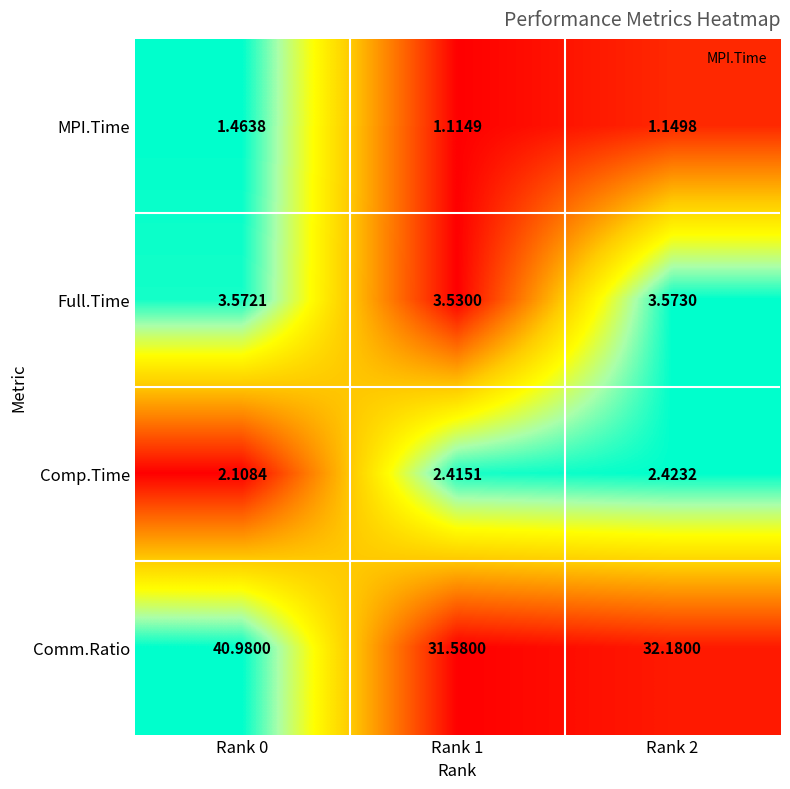

Is the value of Comp.Time at Rank 1 greater than the value of MPI.Time at Rank 0?

Yes